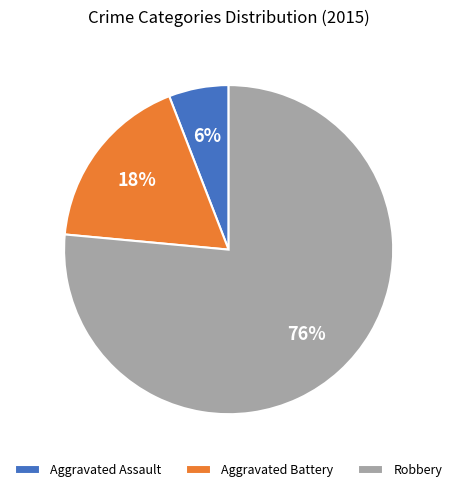

Which slice is the largest?

Robbery